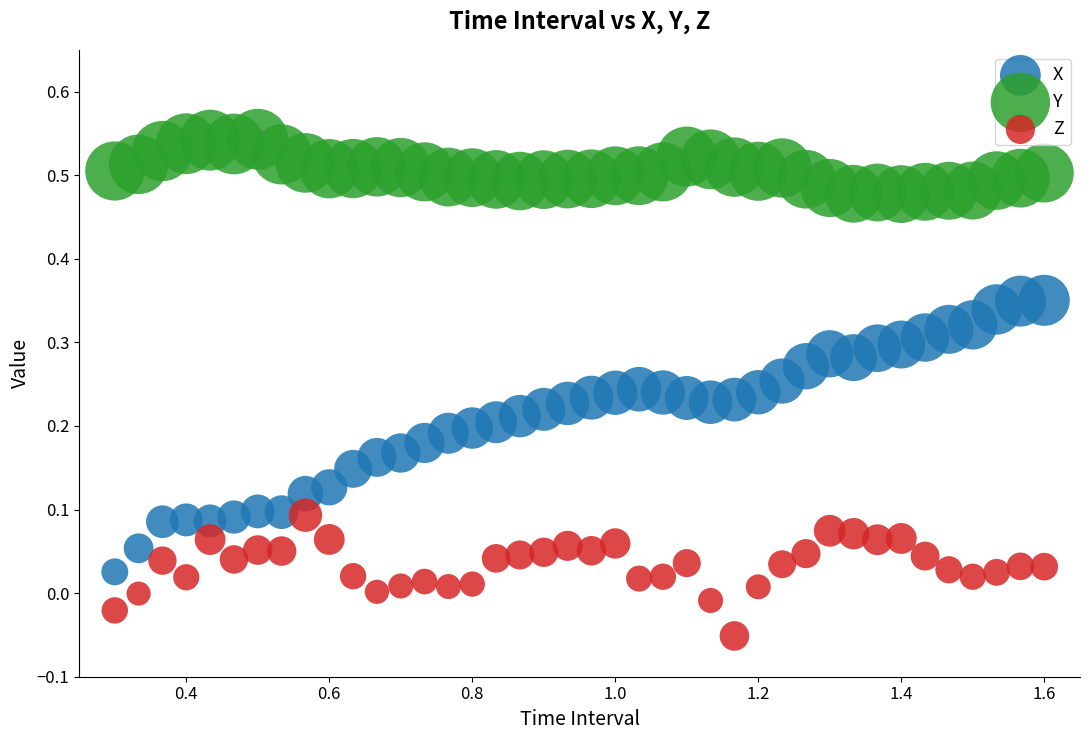

What are all the series names shown in the legend?

X, Y, Z